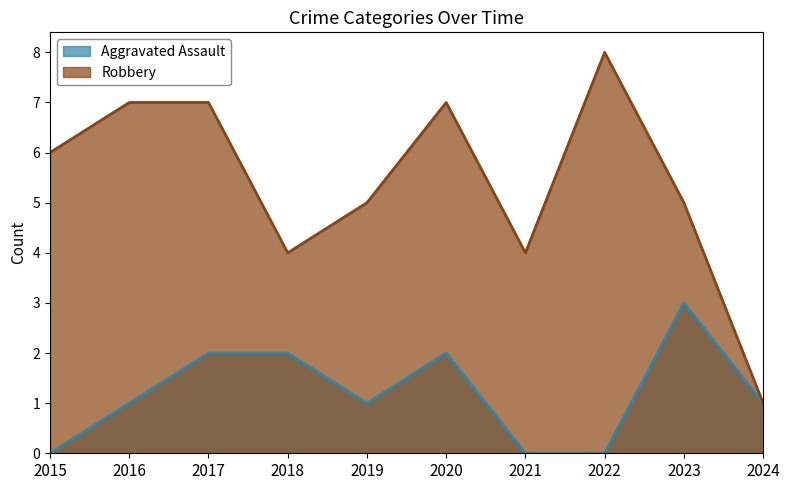

List the labels in order of Aggravated Assault value, smallest first.

2015, 2021, 2022, 2016, 2019, 2024, 2017, 2018, 2020, 2023